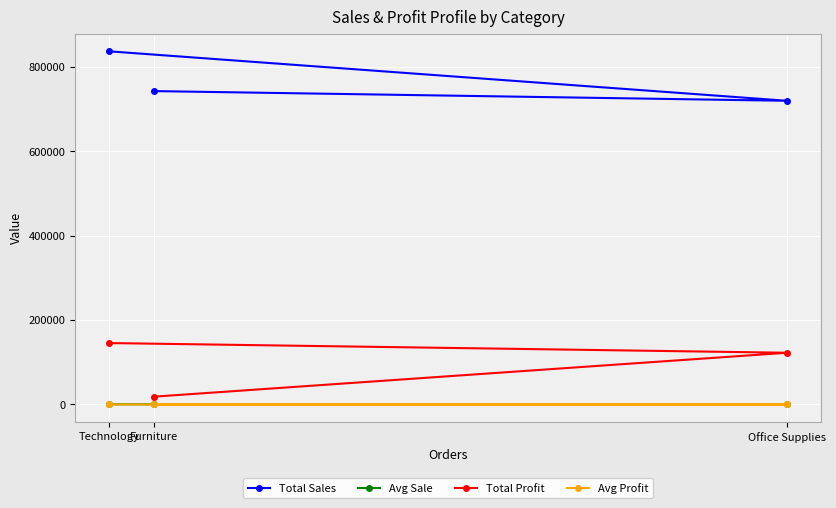

What position from the left is Technology?

1